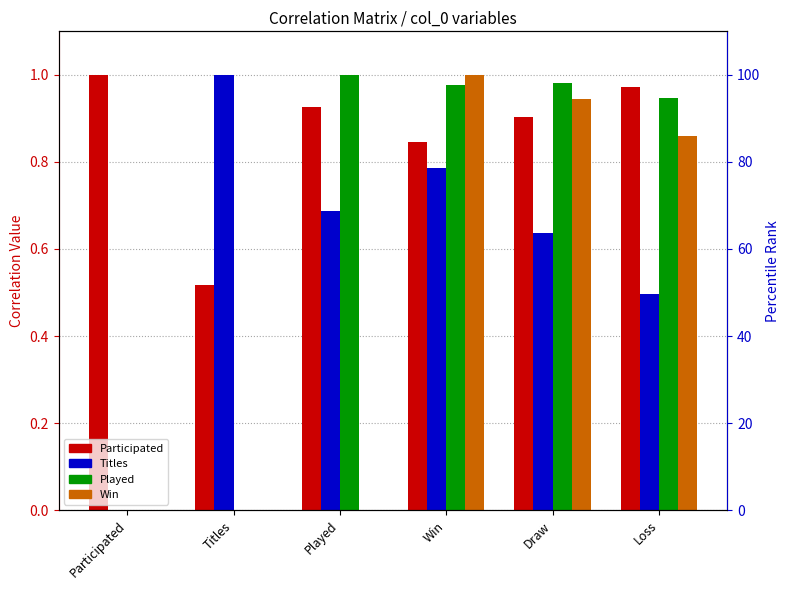

List the series in order of their peak value, highest first.

Participated, Titles, Played, Win